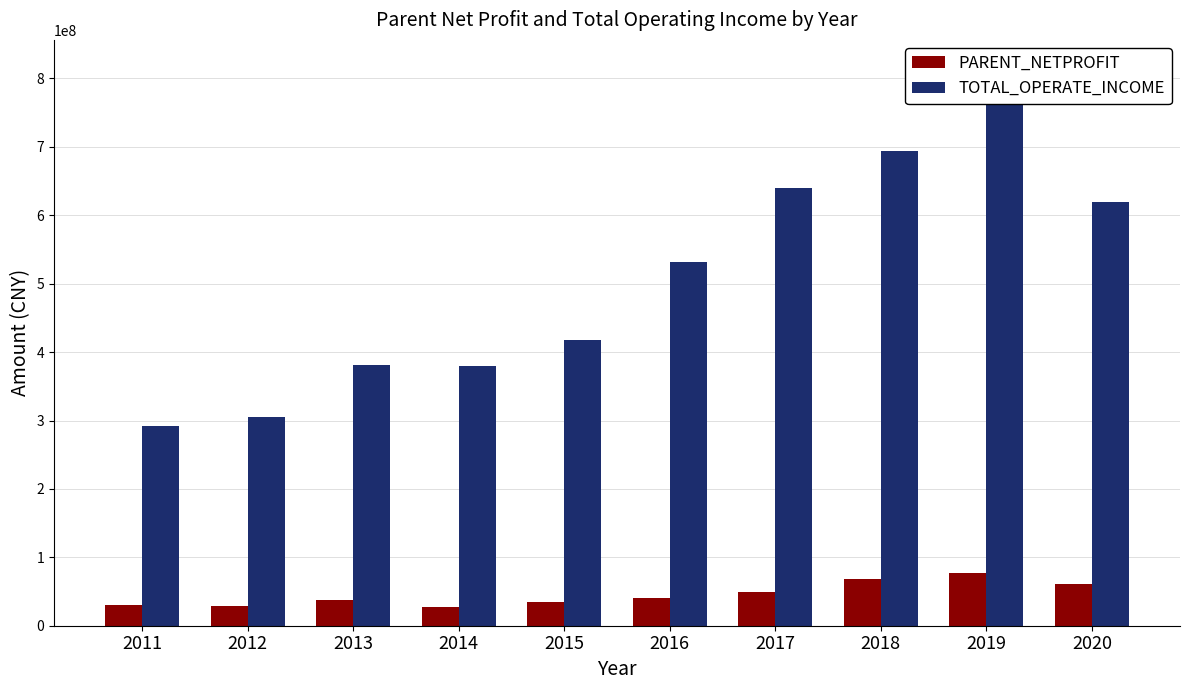

Reading left to right, list all the values displayed in this chart.

PARENT_NETPROFIT: 2011=30395145.9	2012=28895122.4	2013=37874407.5	2014=27823369.1	2015=35130309.7	2016=40909013.8	2017=49446380.1	2018=68046897.8	2019=77203679.5	2020=60511506.9
TOTAL_OPERATE_INCOME: 2011=291628677.4	2012=304648332.7	2013=380523894.9	2014=379244289.6	2015=417482613.1	2016=532310718.9	2017=639589482.3	2018=694377299.9	2019=815662570.2	2020=619110354.0